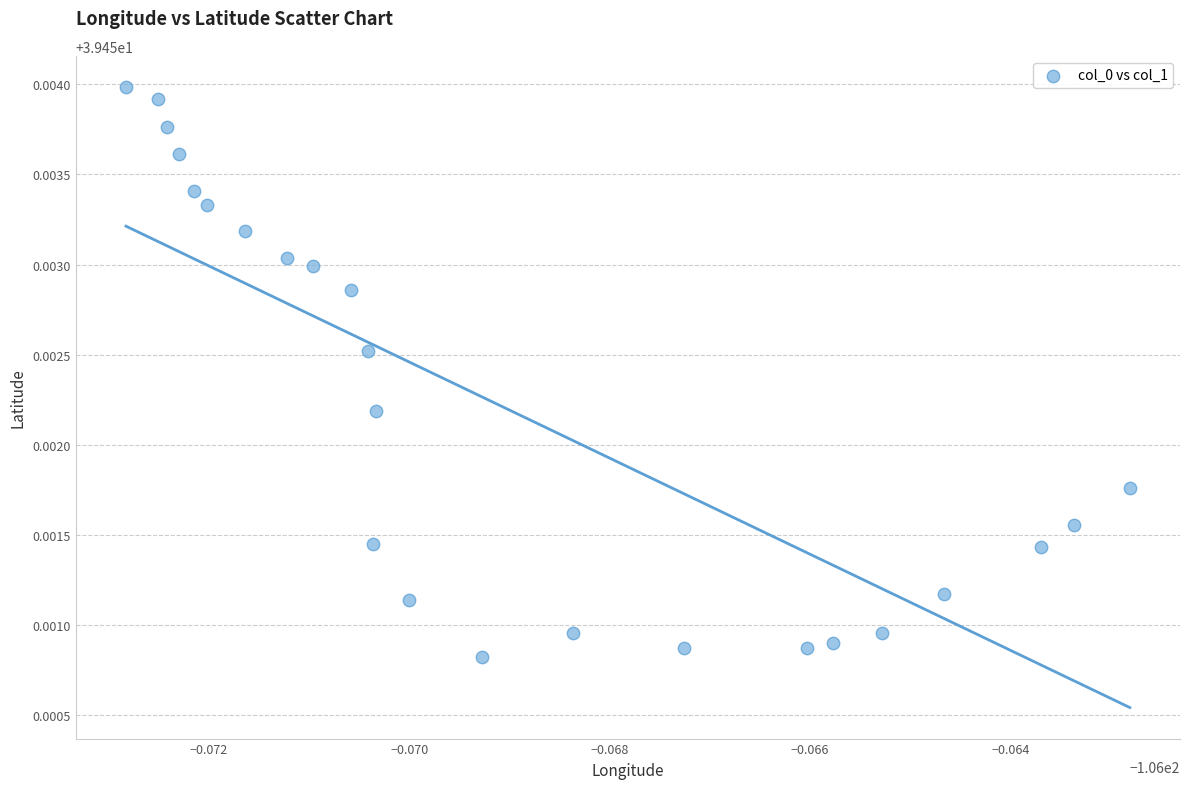

How many data points are displayed?

24